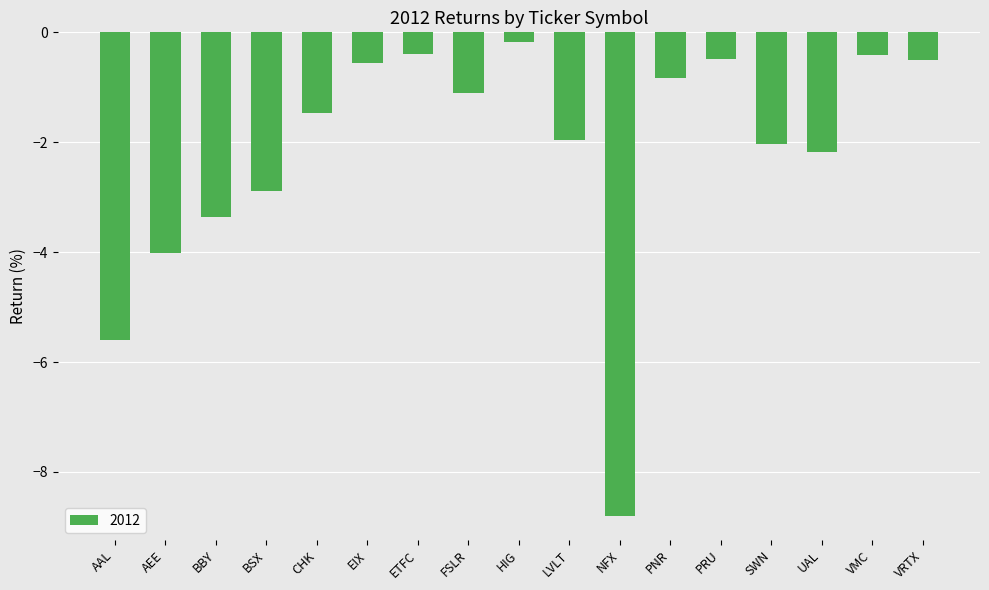

What is the change in value from BBY to CHK?

+1.9